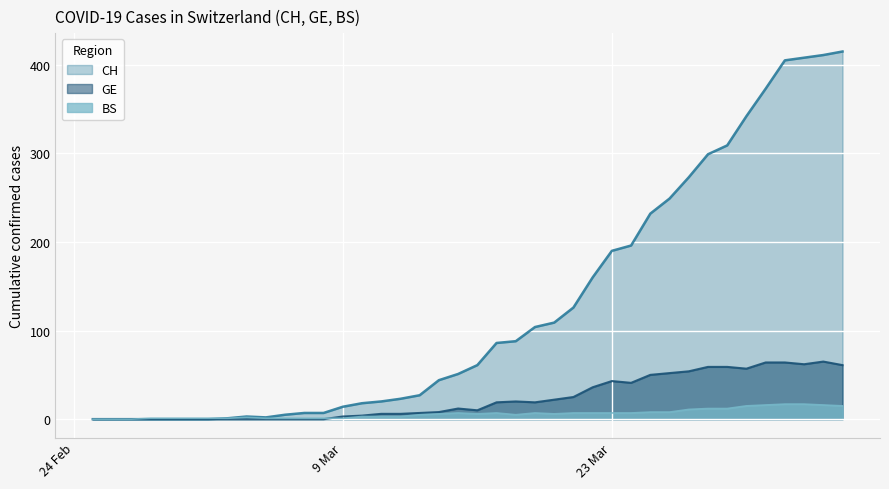

Count the number of categories in the chart.

40